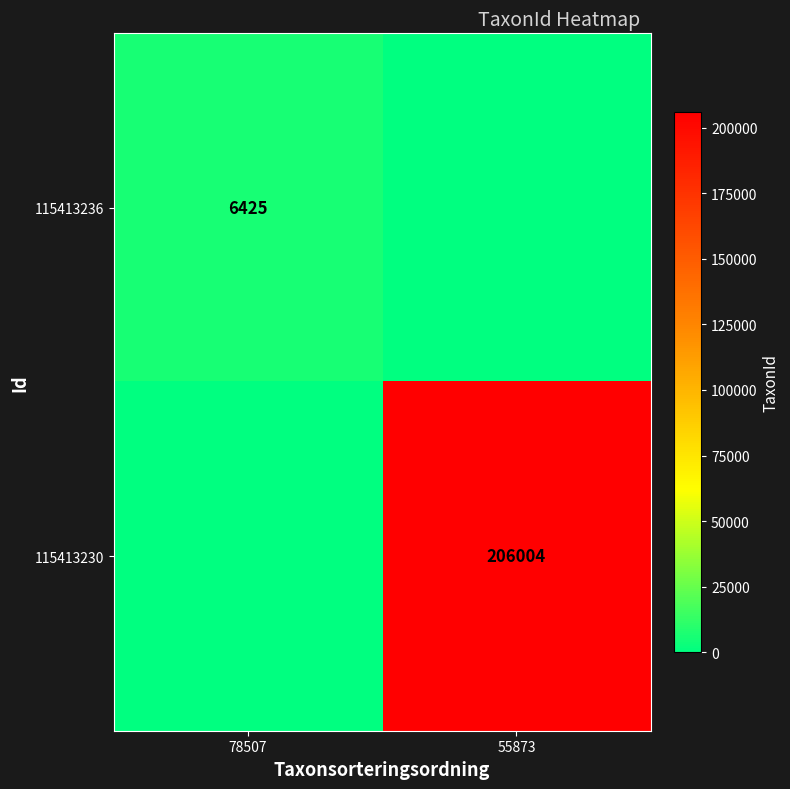

The value of 115413236 at 78507 is 6425. True or false?

True